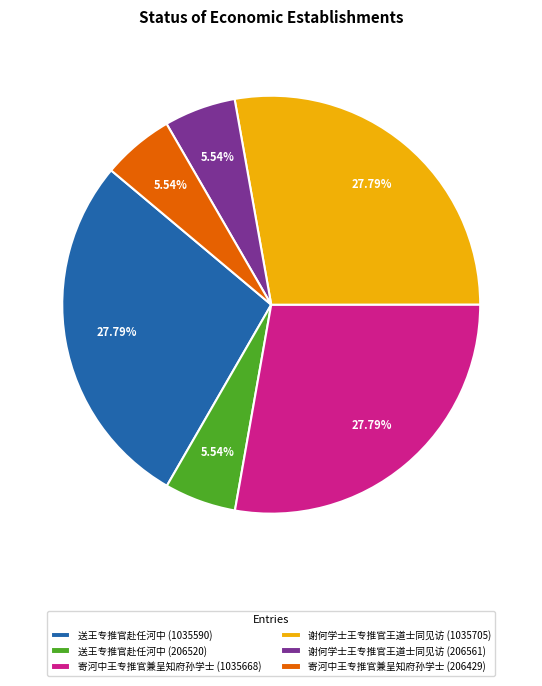

To the nearest percent, what is the difference between the largest and smallest slice percentages?

22%